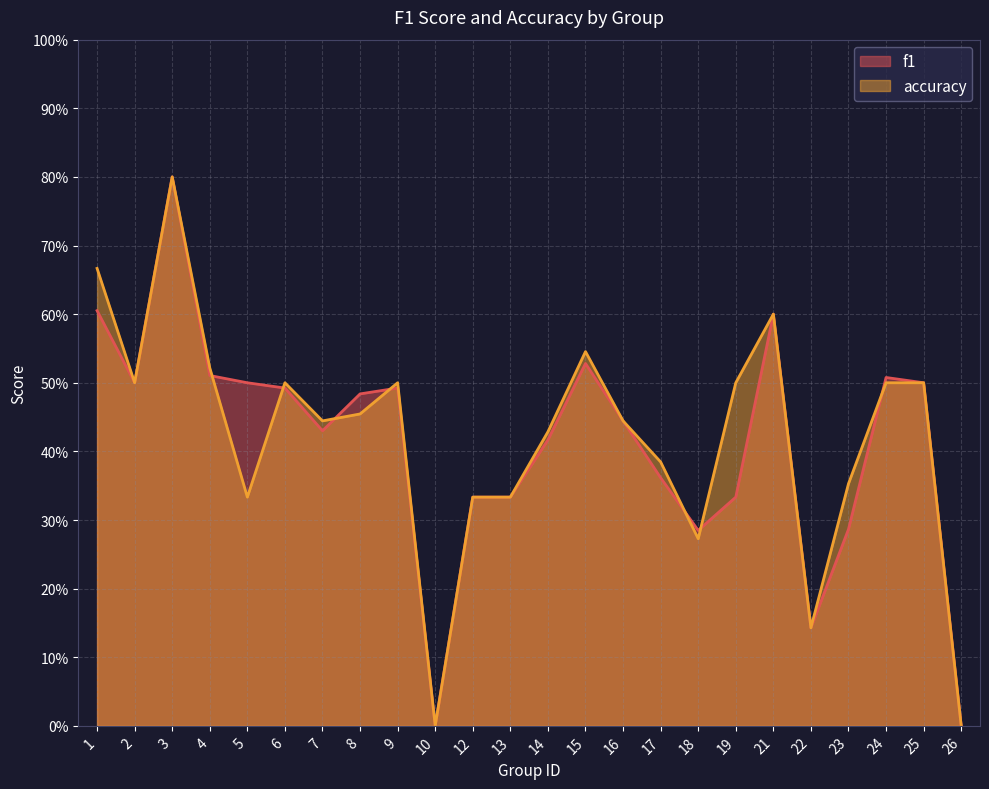

Between 26 and 21, which is larger?

21